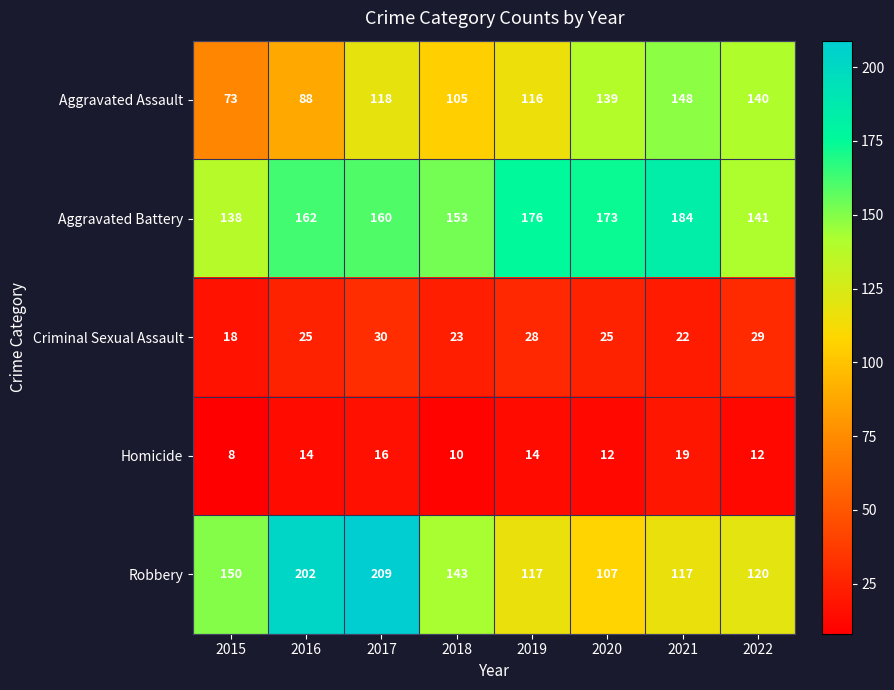

What is the minimum value shown in the chart?

8